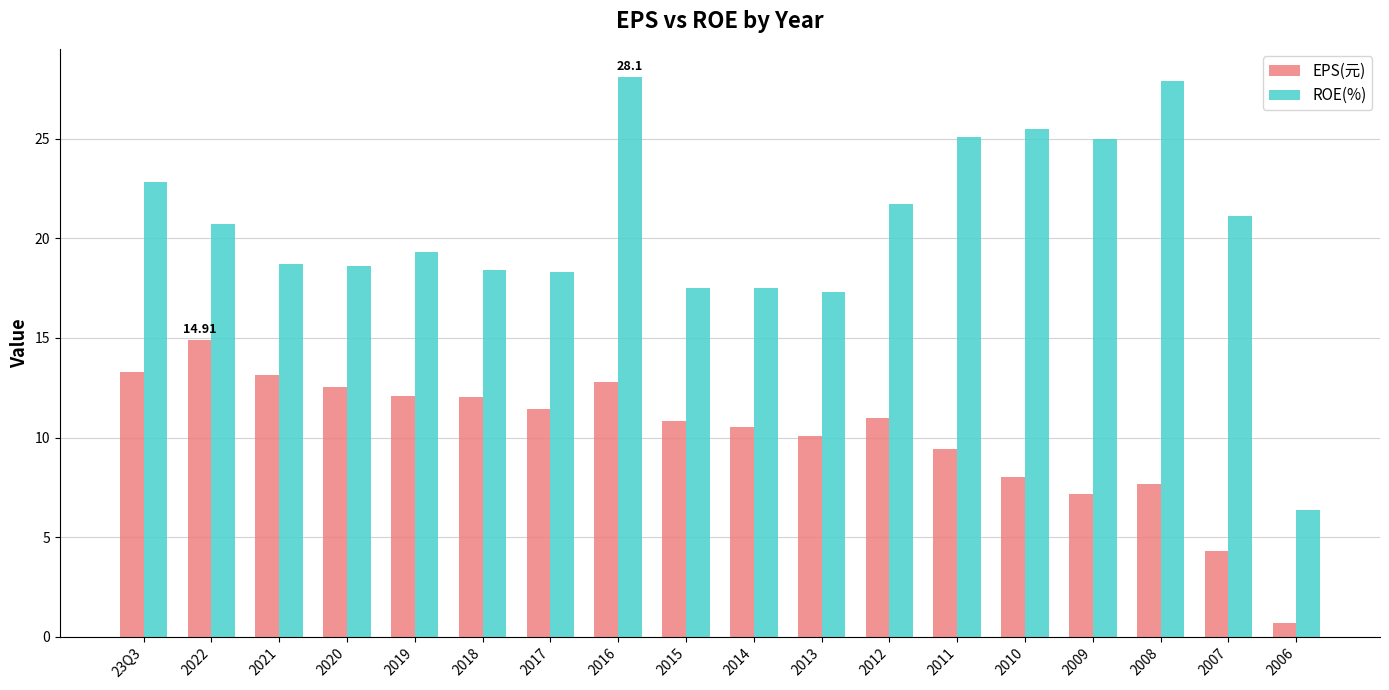

At which label is EPS(元) closest to 7?

2009